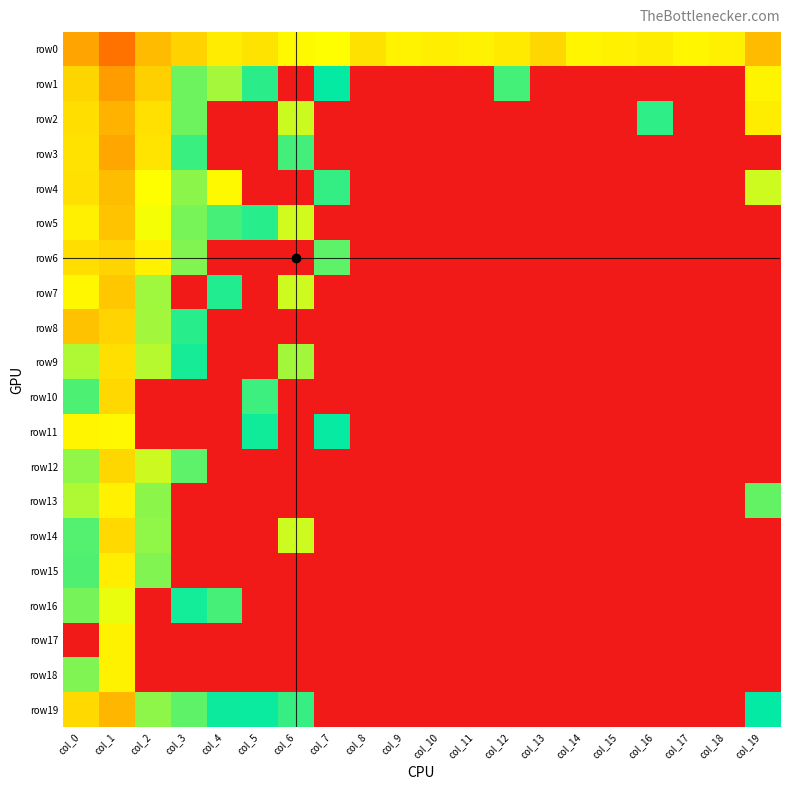

What is the maximum value shown in the chart?

31.2